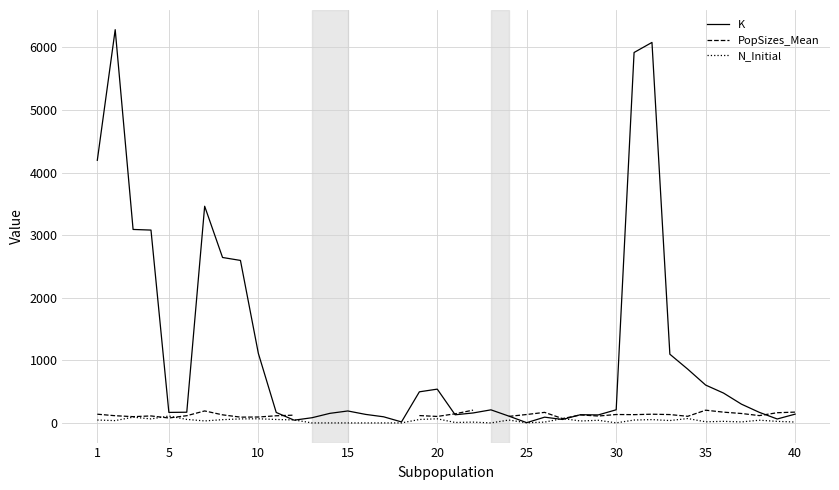

True or false: PopSizes_Mean has more than 0 interior local peaks.

True